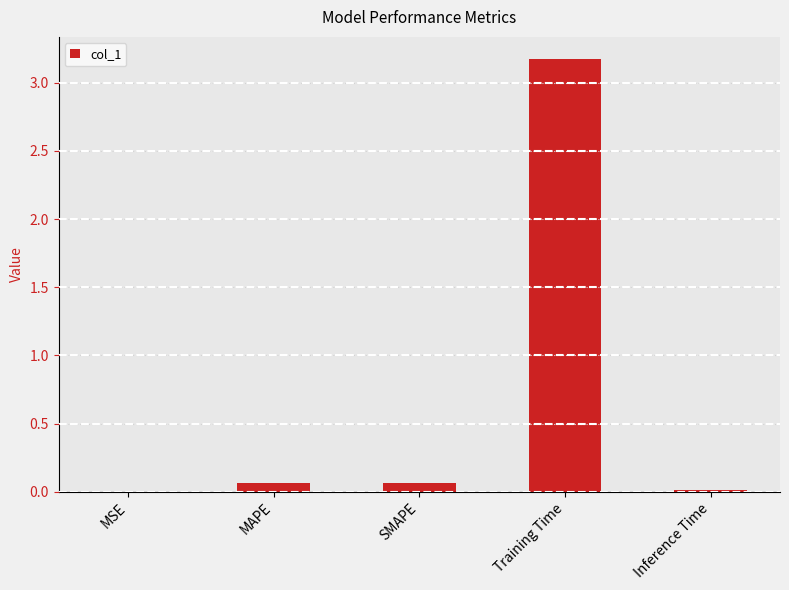

Which has a higher value, MAPE or Training Time?

Training Time